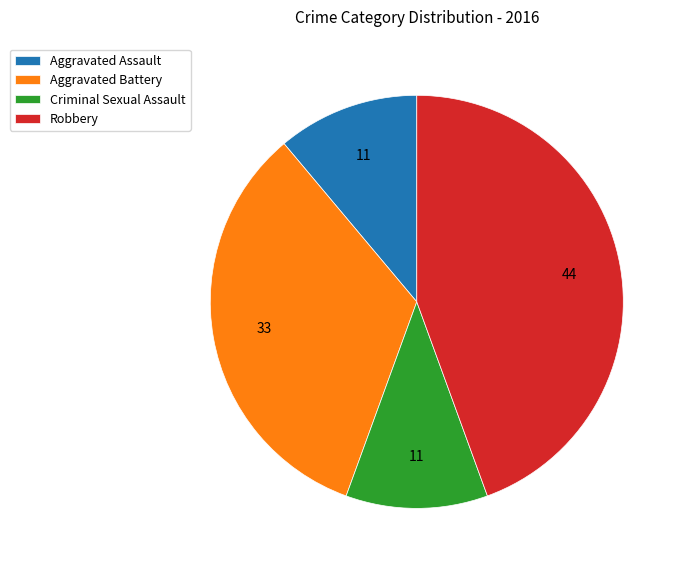

Between Aggravated Battery and Criminal Sexual Assault, which is larger?

Aggravated Battery